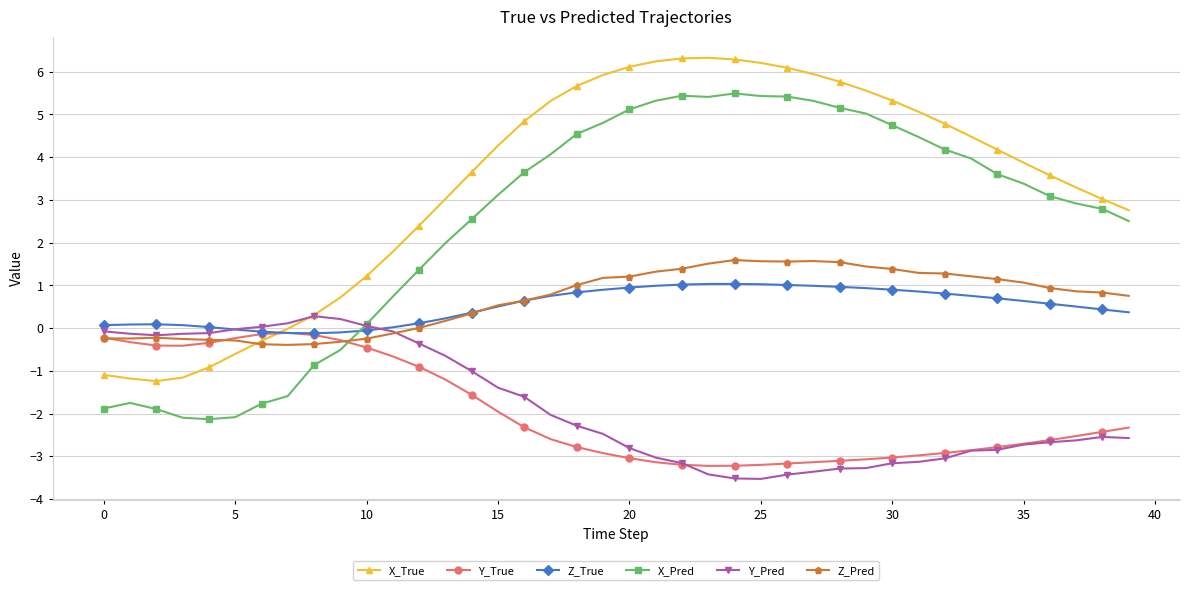

What is the value of the Z_Pred point at the 28th from the left?

1.6